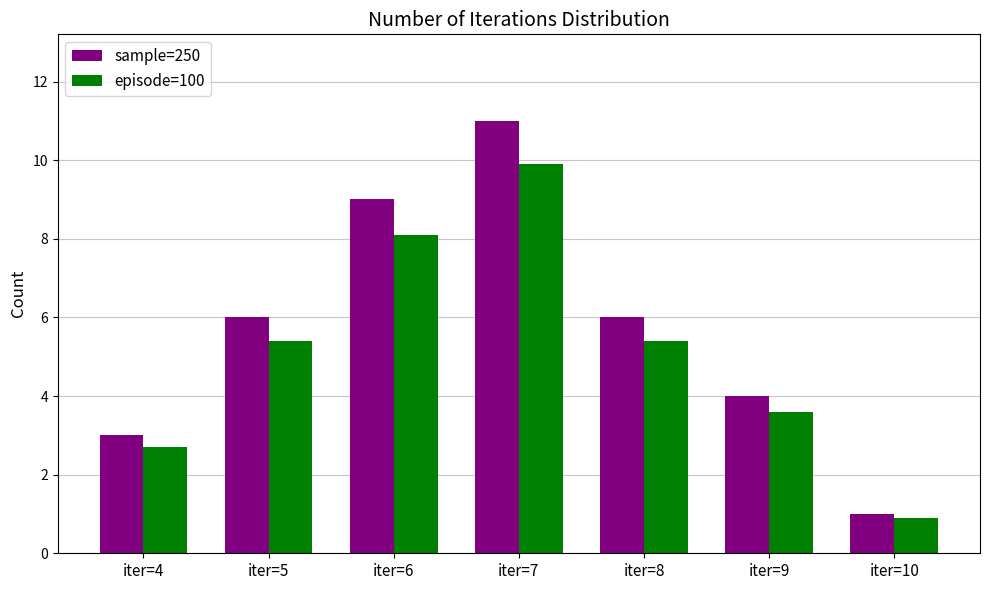

How many series are shown in this chart?

2